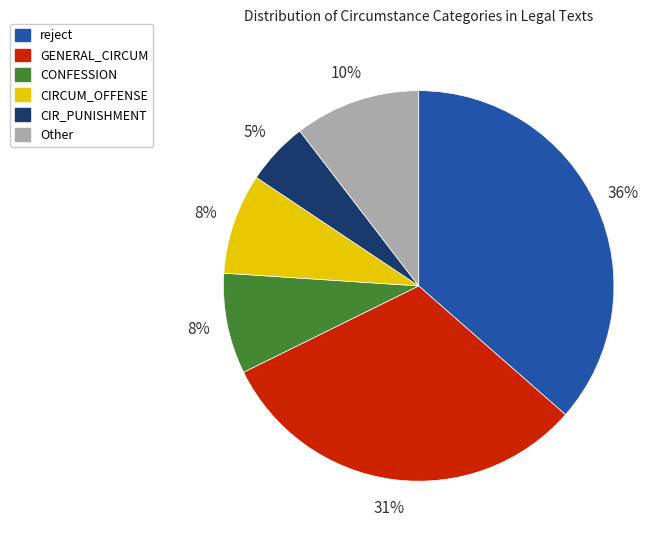

Count the number of slices in the pie.

6